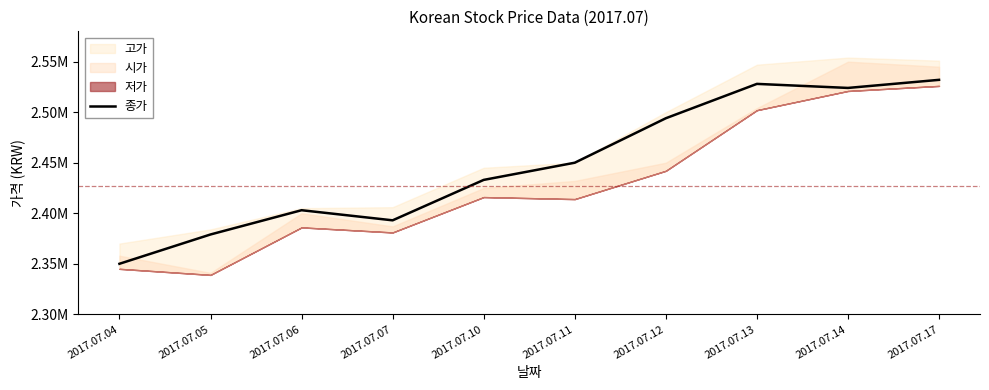

Is this an area chart (filled region under the line)?

No